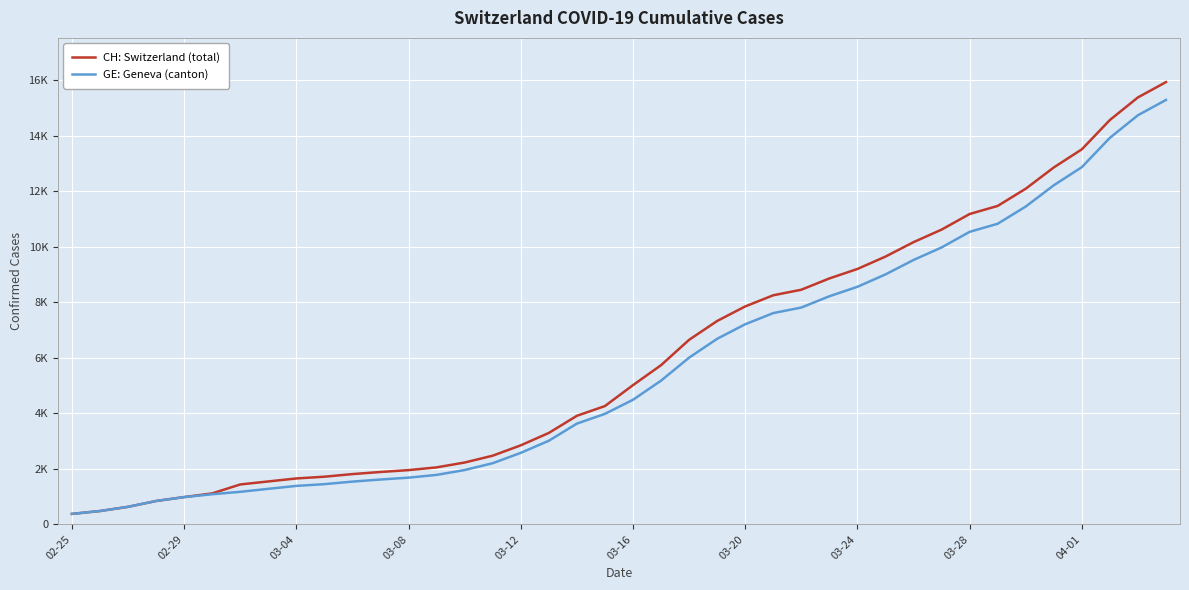

Rank the series by their maximum value, from highest to lowest.

CH: Switzerland (total), GE: Geneva (canton)